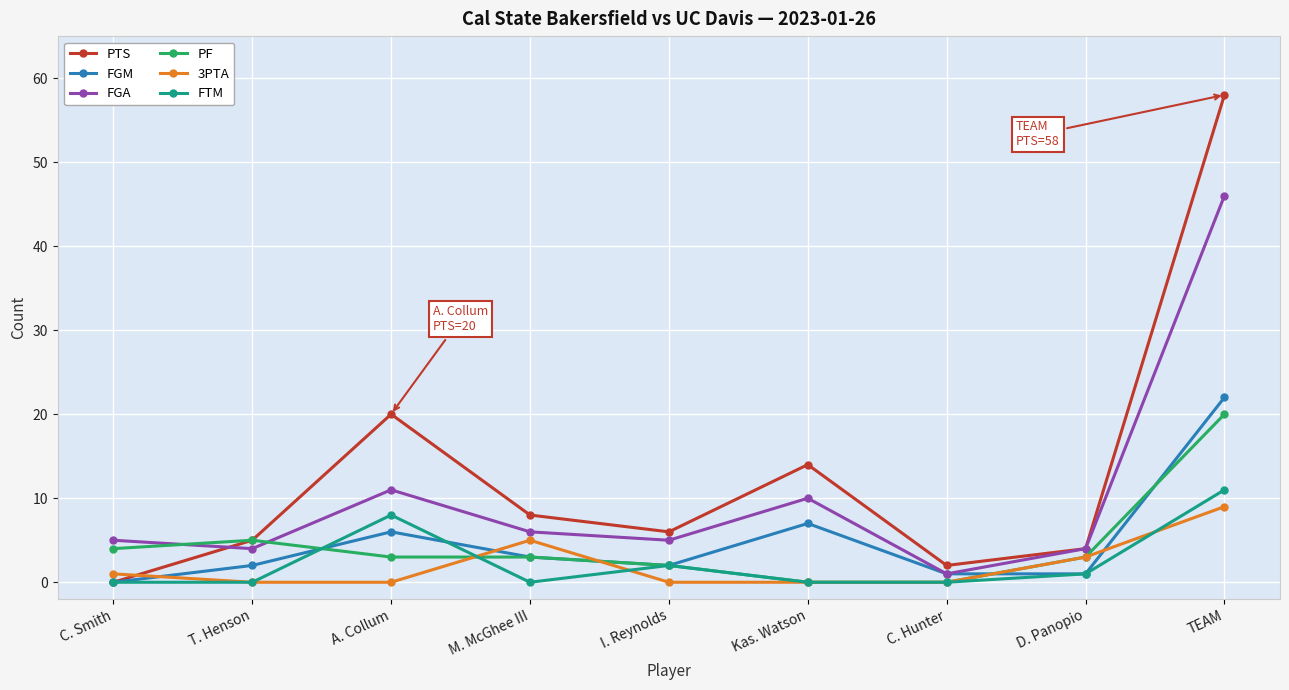

What position from the right is A. Collum?

7